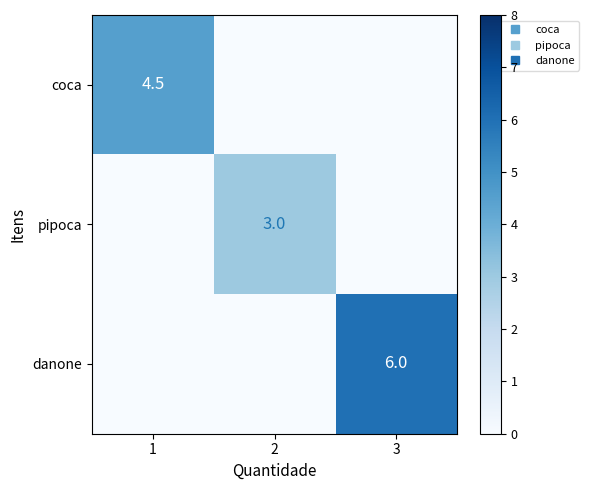

Rank the series at 1 from lowest to highest value.

pipoca, danone, coca